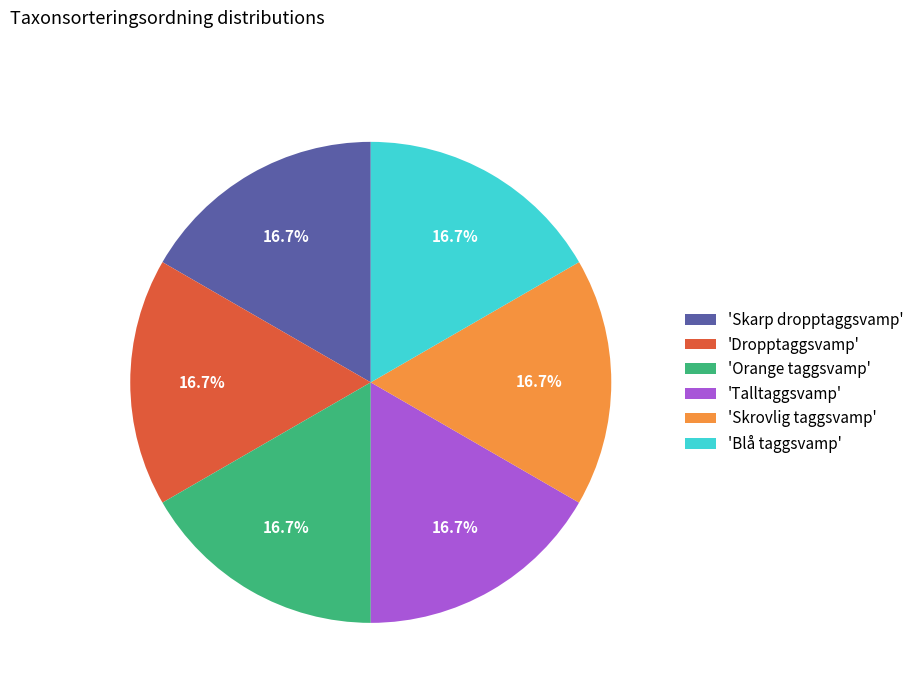

What is the total percentage of 'Skarp dropptaggsvamp' and 'Talltaggsvamp'?

33.3%